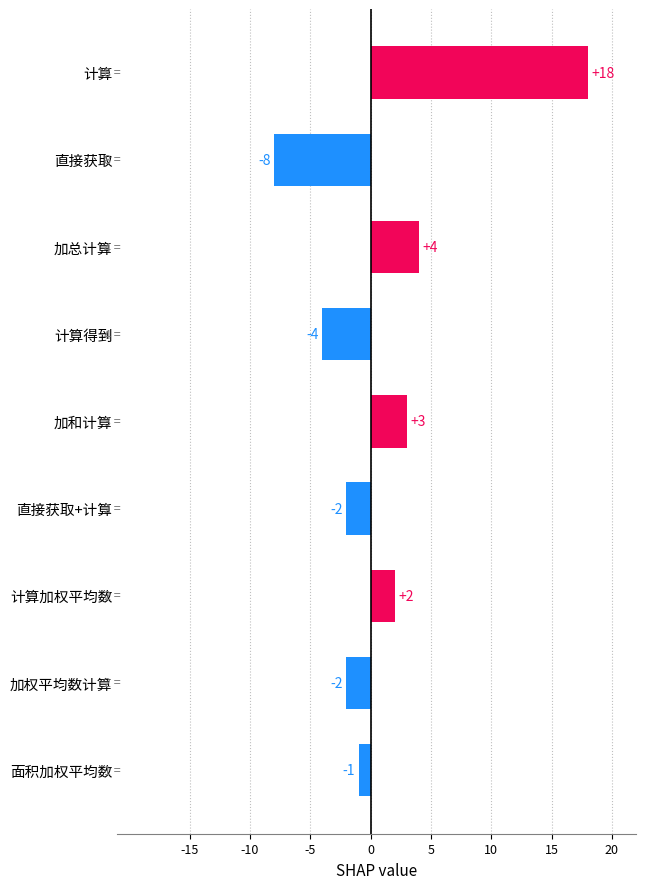

What position from the top is 加权平均数计算?

8